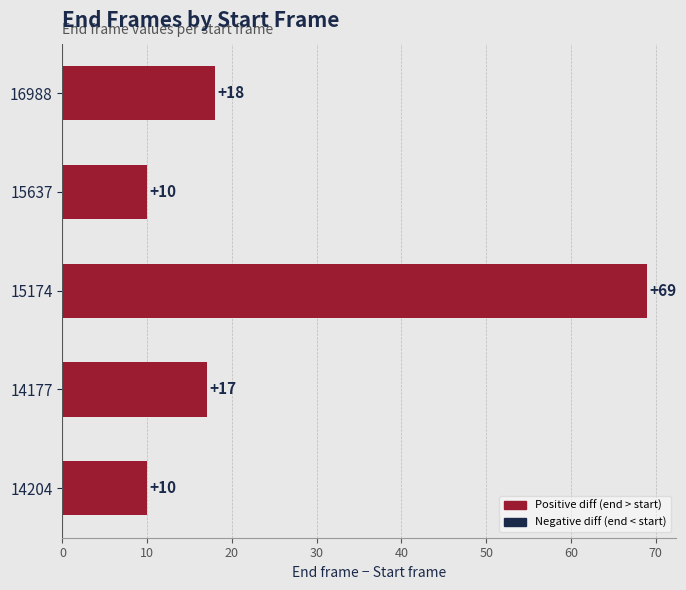

Which category has the highest value across all series?

15174